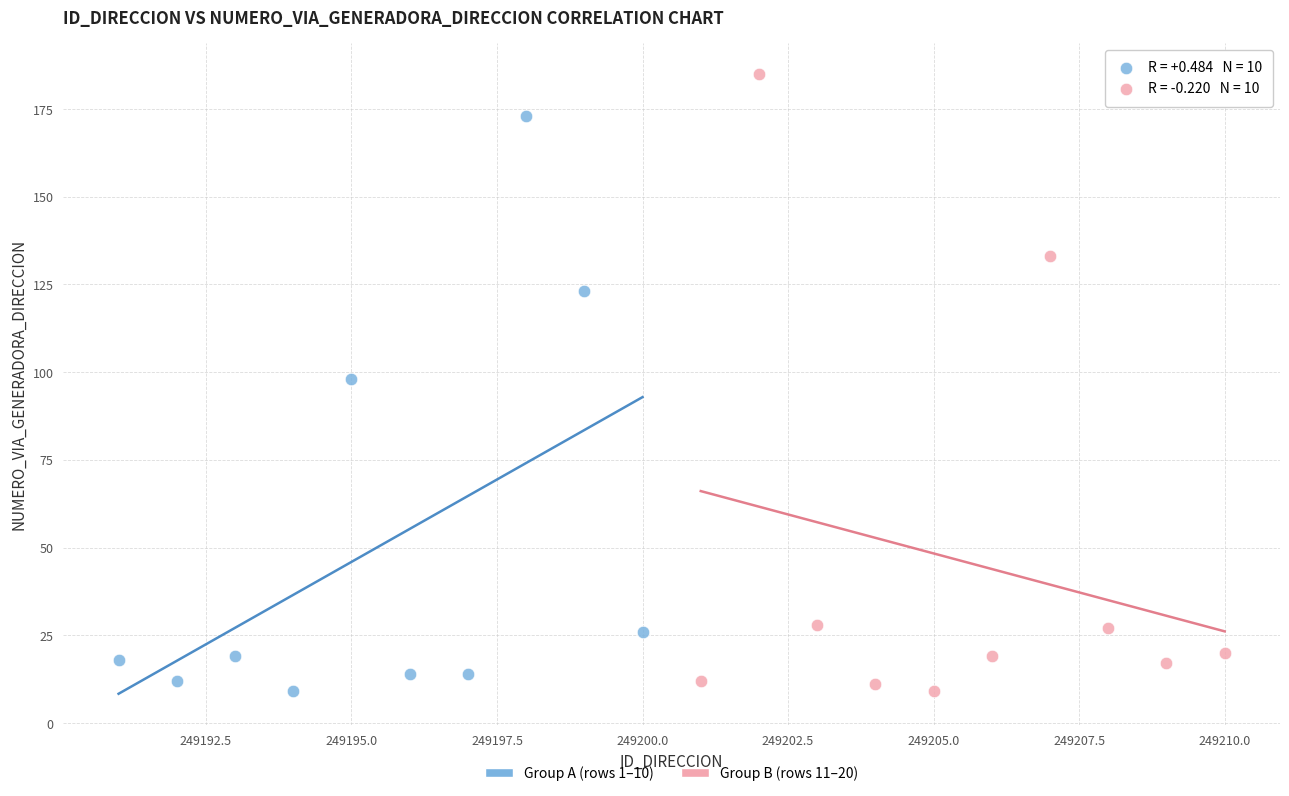

Which series contains the highest Y value?

Group B (rows 11–20)